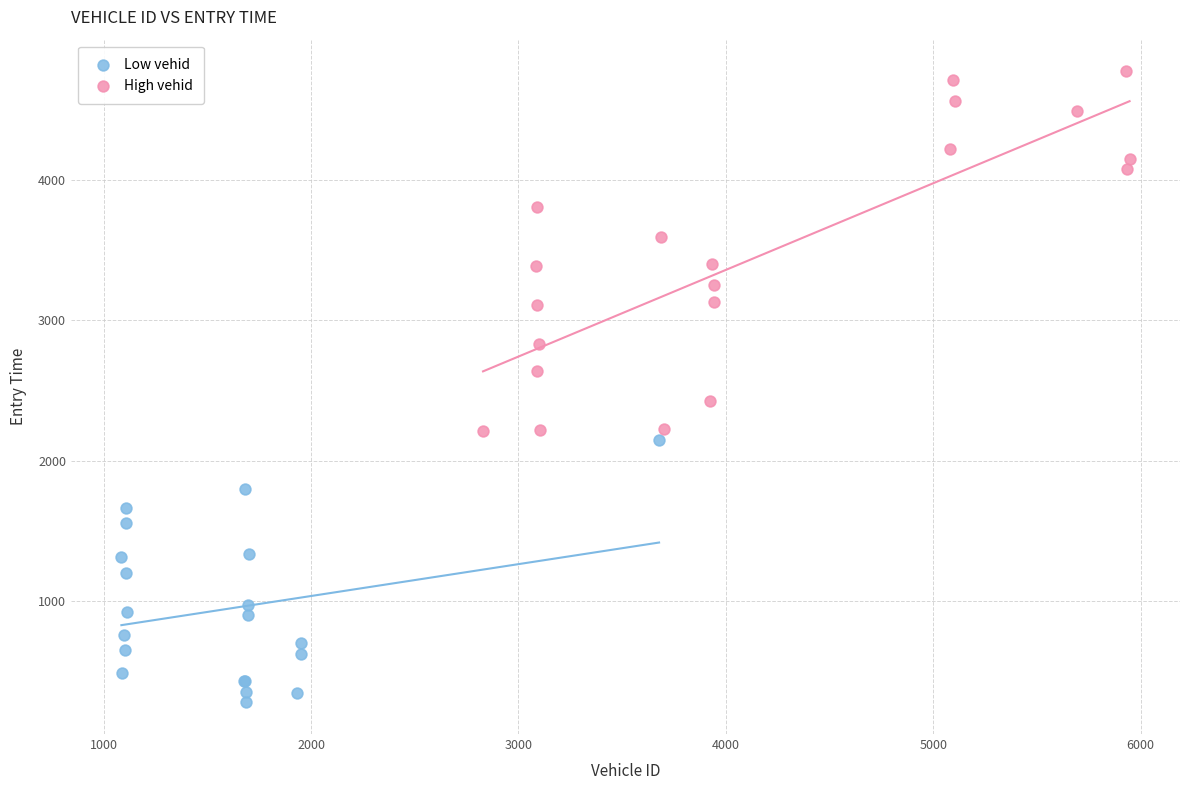

Which series contains the highest Y value?

High vehid